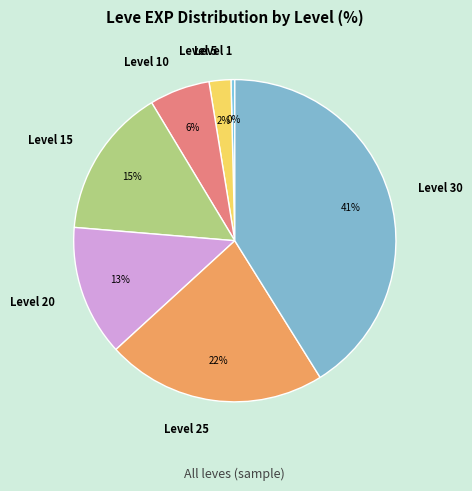

To the nearest percent, what is the difference between the Level 1 and Level 5 slice percentages?

2%